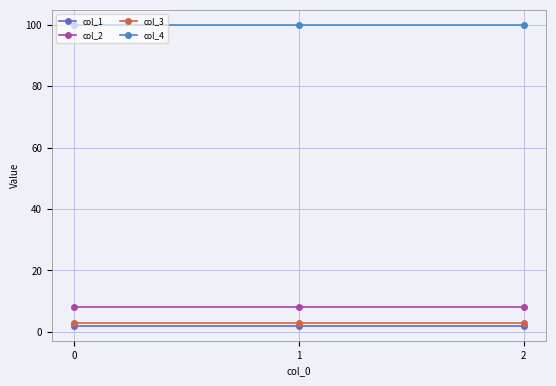

Reading right to left, transcribe all the data shown in this chart.

col_1: 2	2	2
col_2: 8	8	8
col_3: 3	3	3
col_4: 100	100	100